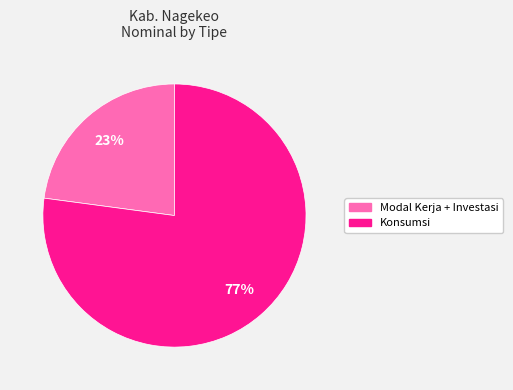

How many segments does this pie chart have?

2